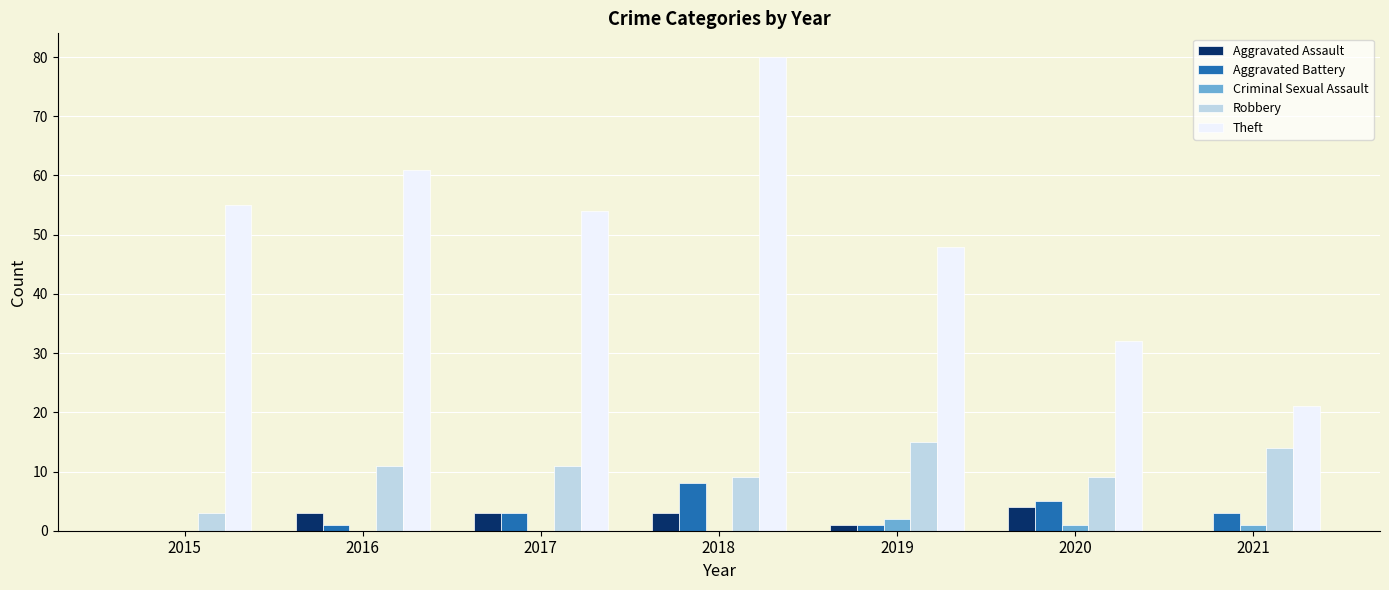

Reading left to right, what are all the values shown in this chart?

Aggravated Assault: 0	3	3	3	1	4	0
Aggravated Battery: 0	1	3	8	1	5	3
Criminal Sexual Assault: 0	0	0	0	2	1	1
Robbery: 3	11	11	9	15	9	14
Theft: 55	61	54	80	48	32	21